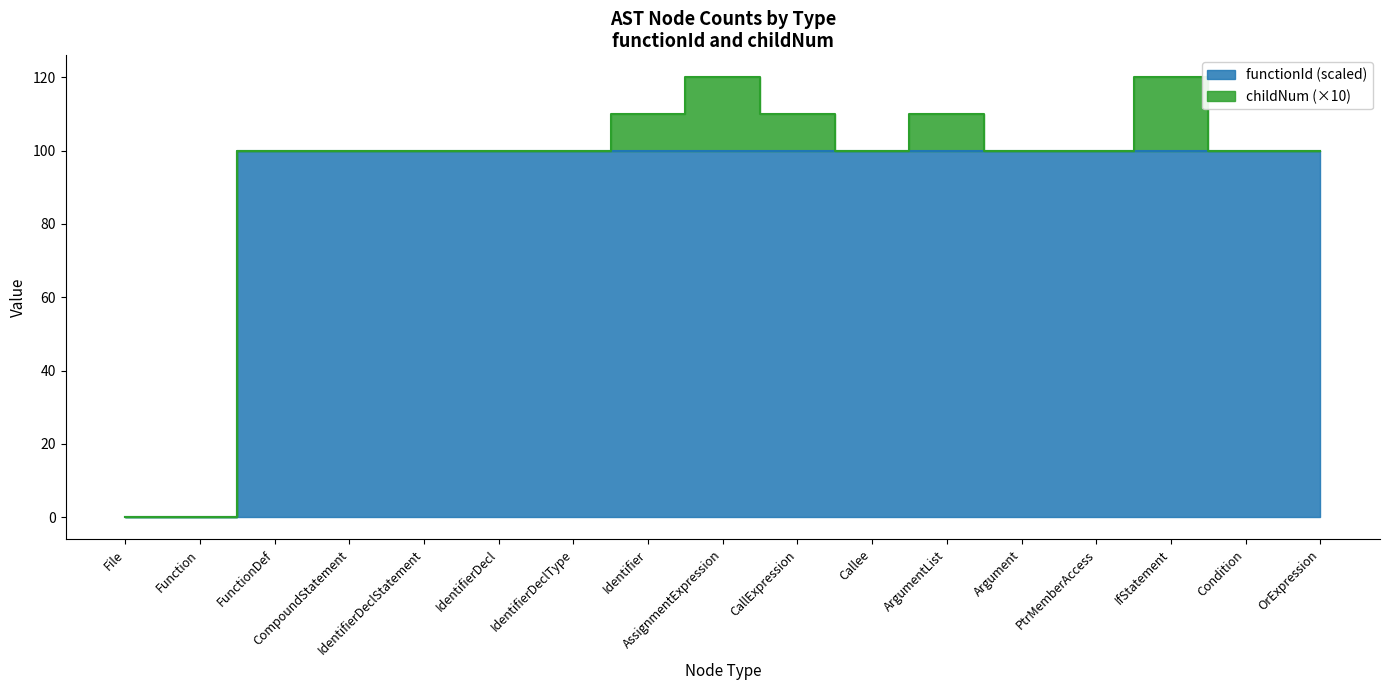

Rank the categories by value from lowest to highest.

File, Function, FunctionDef, CompoundStatement, IdentifierDeclStatement, IdentifierDecl, IdentifierDeclType, Identifier, AssignmentExpression, CallExpression, Callee, ArgumentList, Argument, PtrMemberAccess, IfStatement, Condition, OrExpression